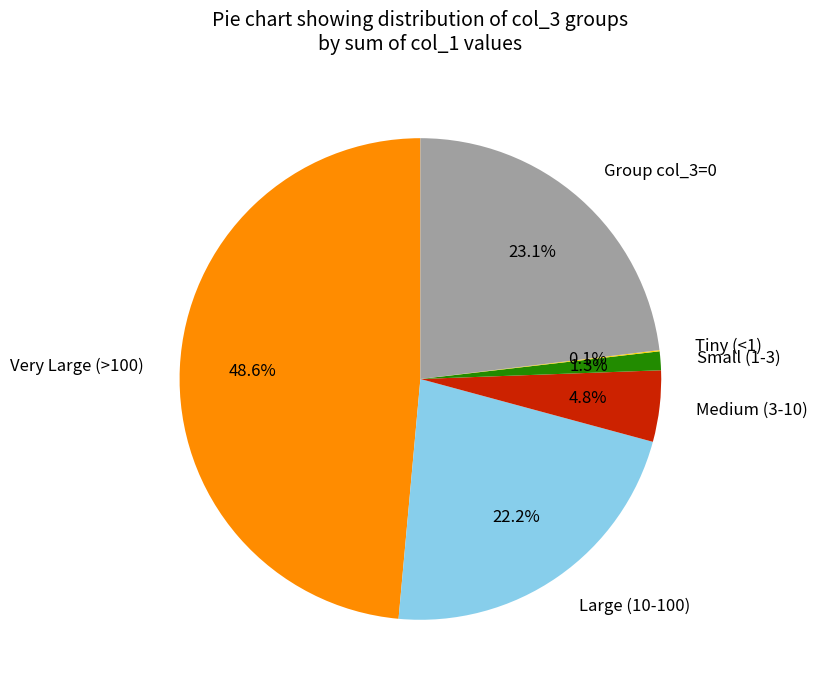

What percentage is NOT represented by Small (1-3)?

98.7%